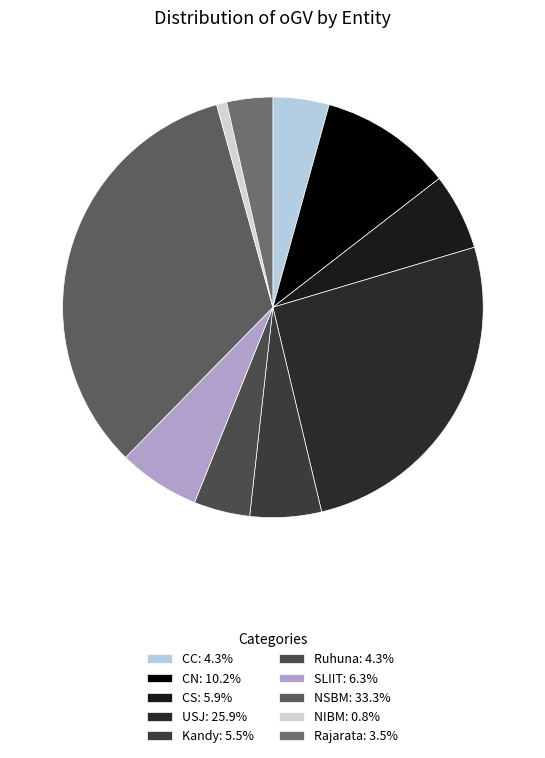

What is the change in value from CC to NSBM?

+74